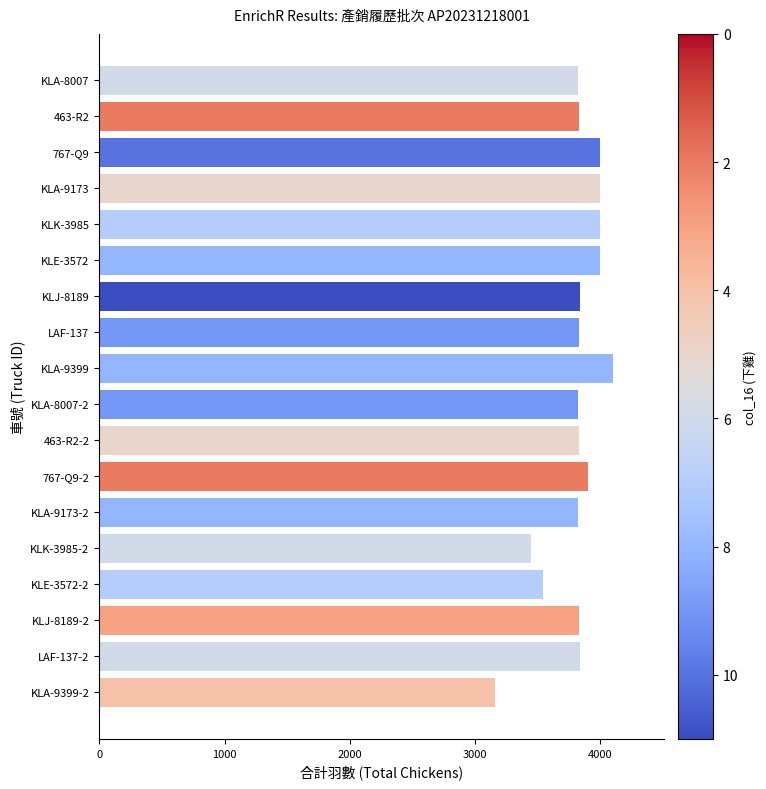

What is the difference between the maximum and minimum values?

940